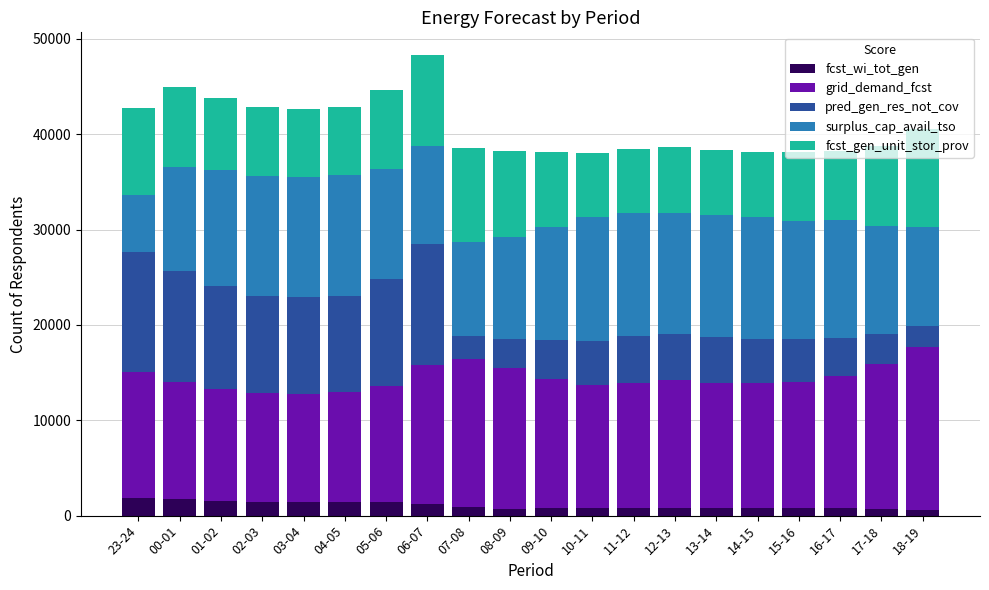

At which category is the sum across all series the highest?

06-07